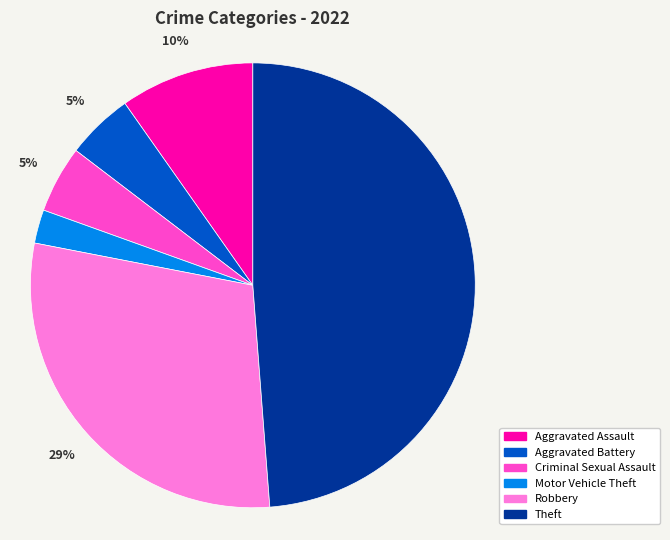

True or false: Aggravated Assault accounts for 4% of the total.

False